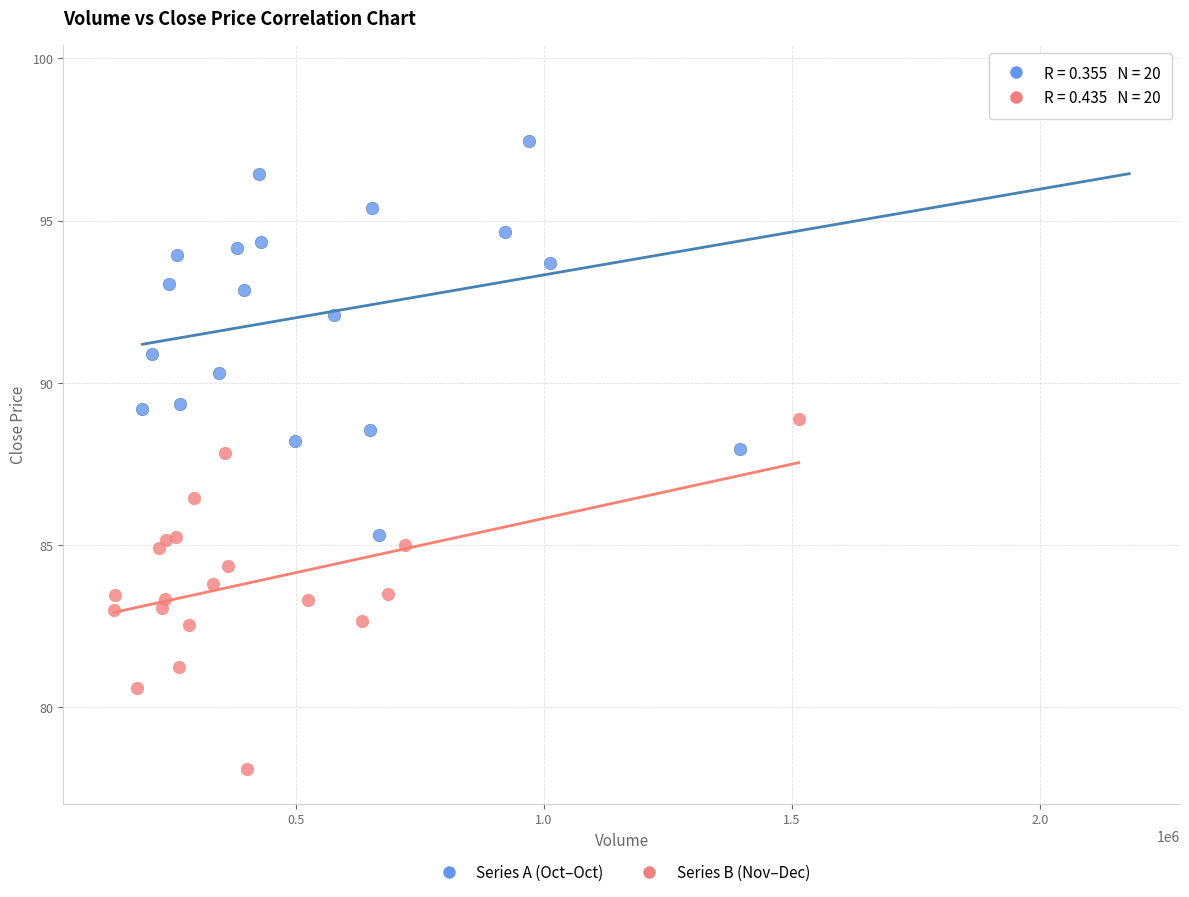

Which series reaches the minimum Y coordinate?

Series B (Nov–Dec)